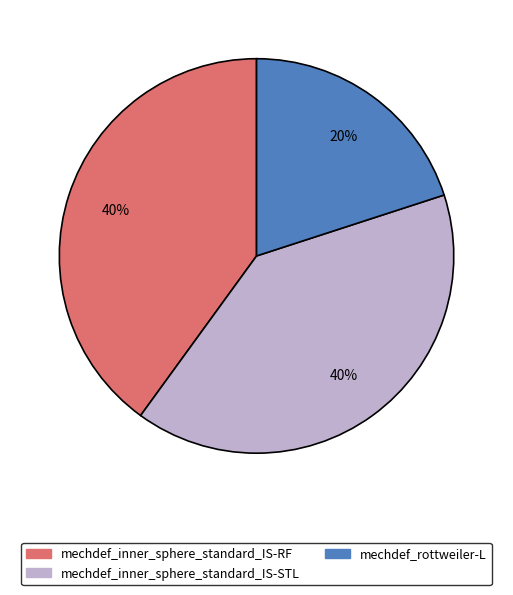

What is the ratio of the value at mechdef_rottweiler-L to the value at mechdef_inner_sphere_standard_IS-STL?

0.5